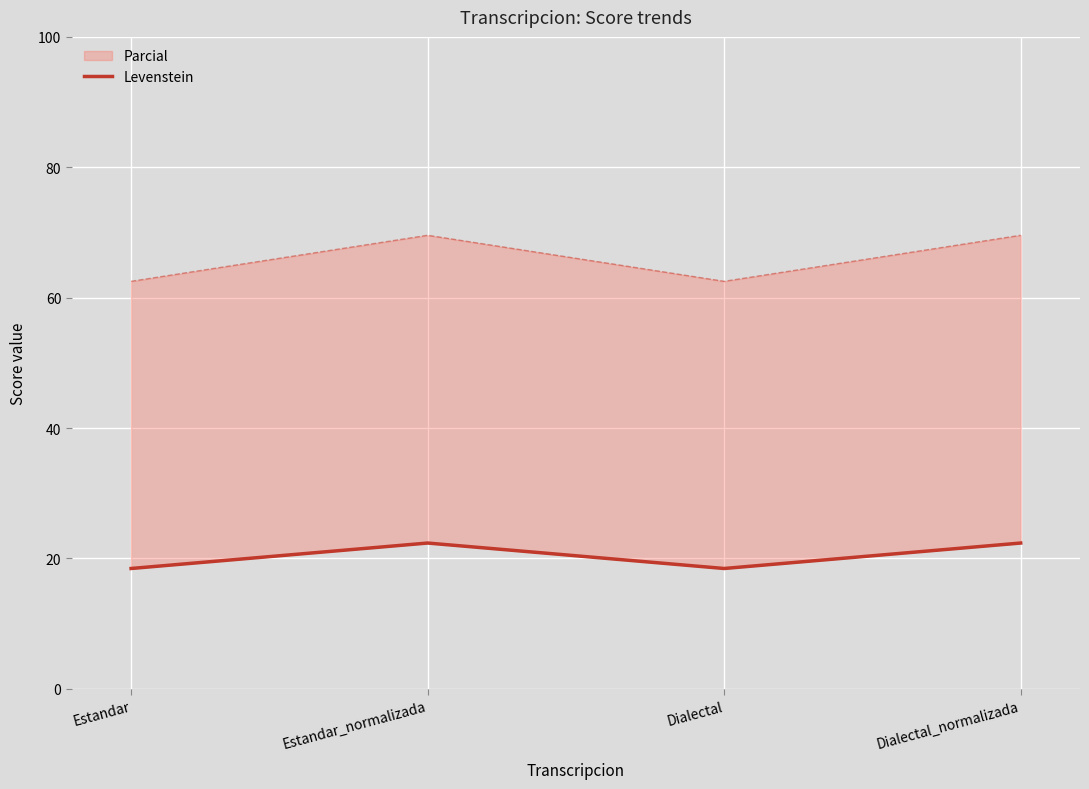

What is the average value?

20.4